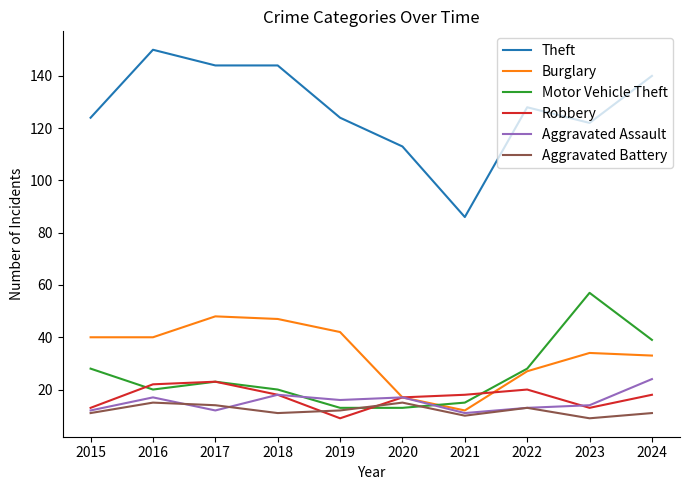

Which series has the largest range (max minus min)?

Theft